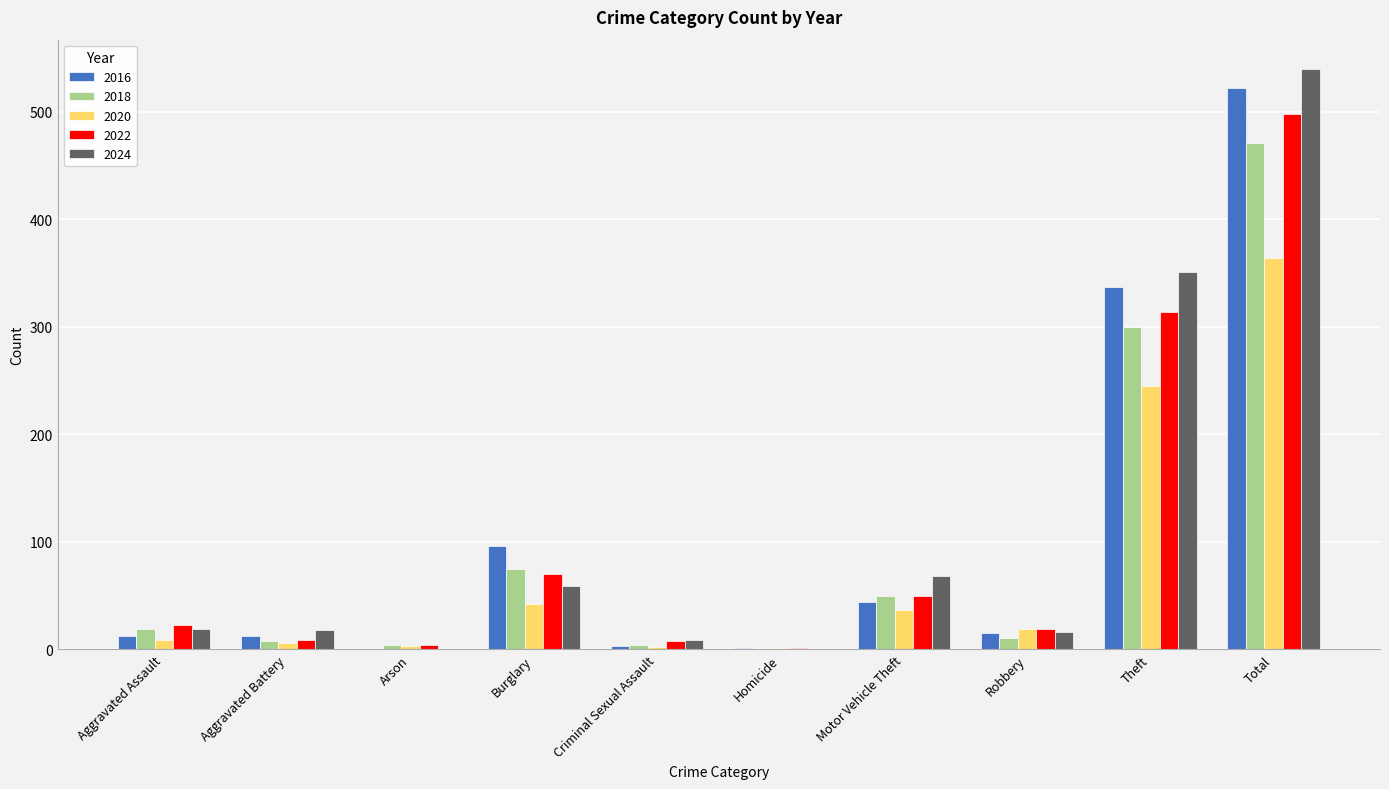

At which category is the sum across all series the highest?

Total